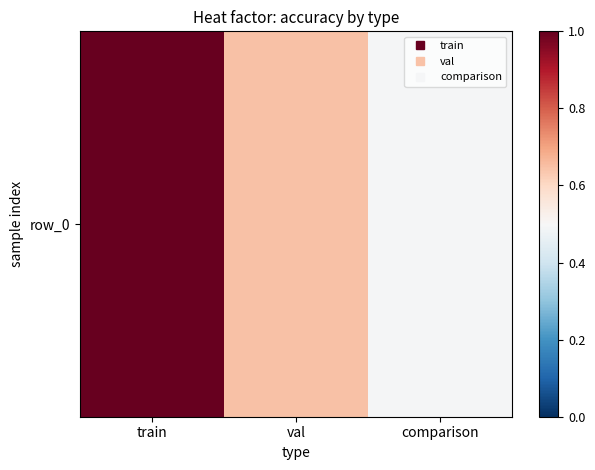

Between val and comparison, which is larger?

val